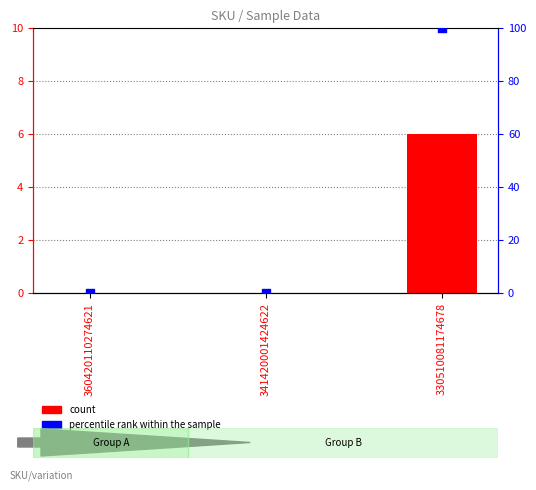

What are all the series names shown in the legend?

count, percentile rank within the sample